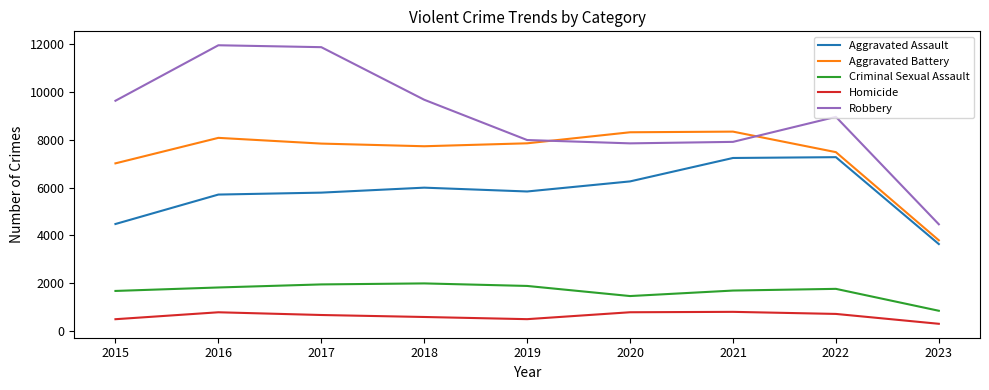

Is this an area chart (filled region under the line)?

No